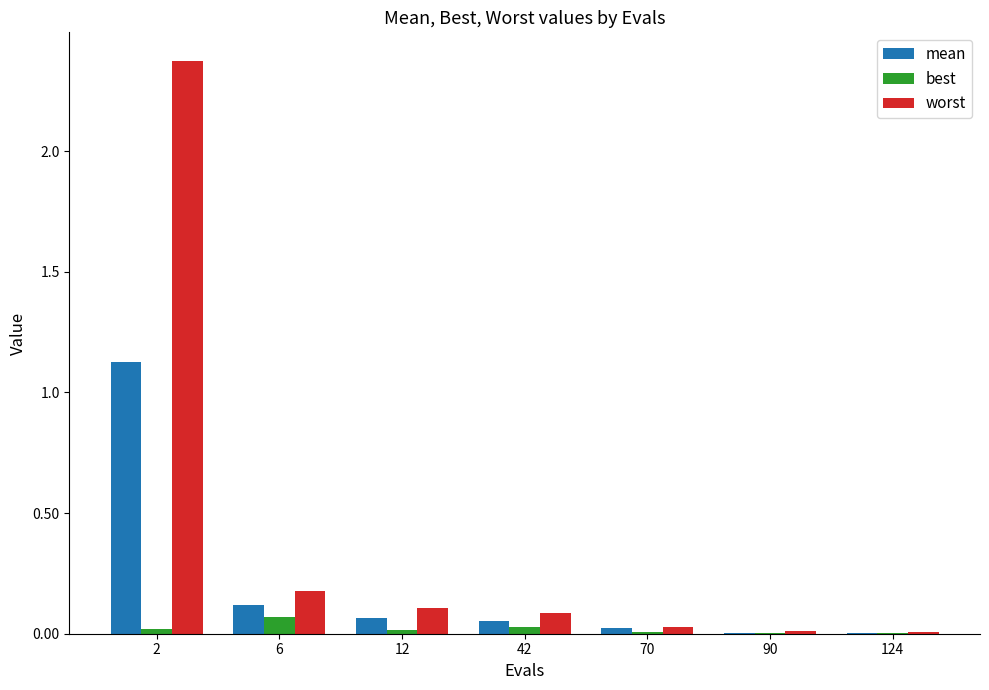

What is the total value across all series at 6?

0.4